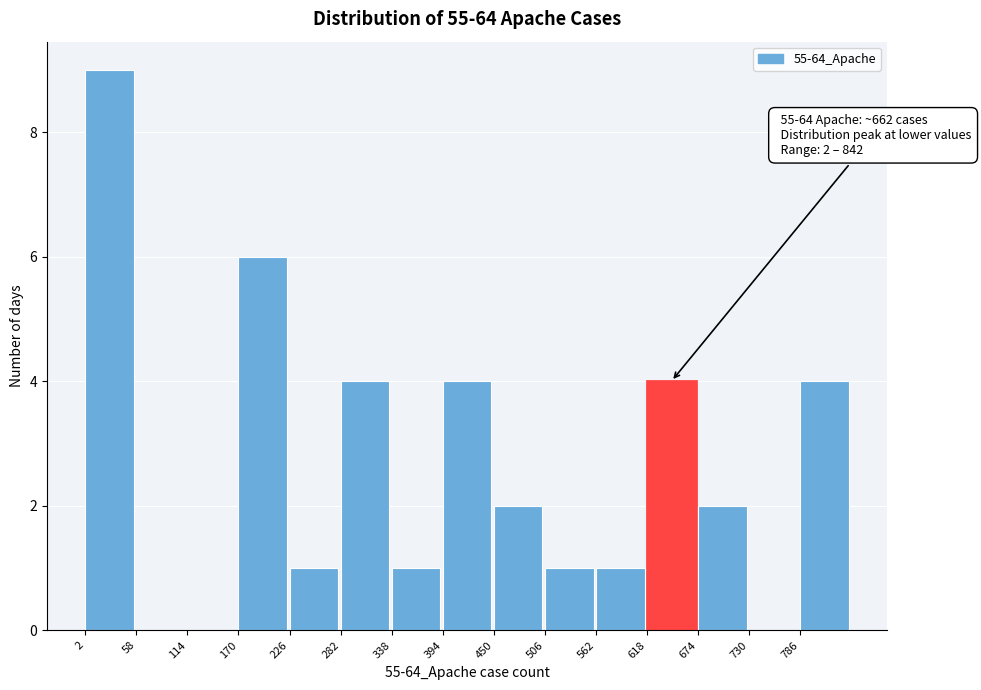

Which range on the x-axis has the tallest bar?

2 to 58